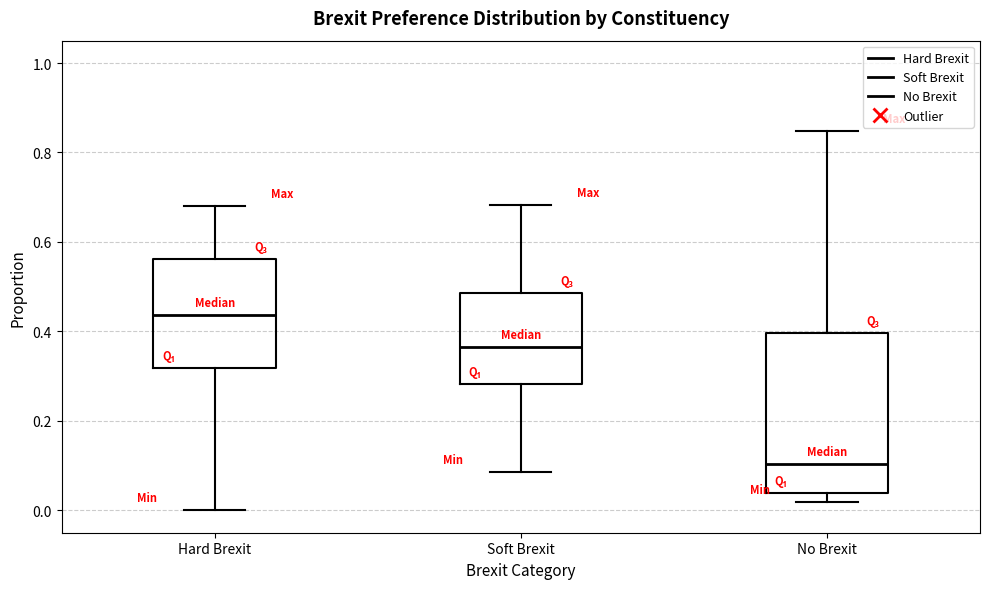

Reading left to right, read every box against the y-axis: the position of its median line, the range the box covers, and the ends of its whiskers. The values are not printed on the chart, so give them approximately, as read against the axis.

Hard Brexit: median 0.44, box 0.32 to 0.56, whiskers 0.00 to 0.68
Soft Brexit: median 0.36, box 0.28 to 0.48, whiskers 0.08 to 0.68
No Brexit: median 0.10, box 0.04 to 0.40, whiskers 0.02 to 0.84